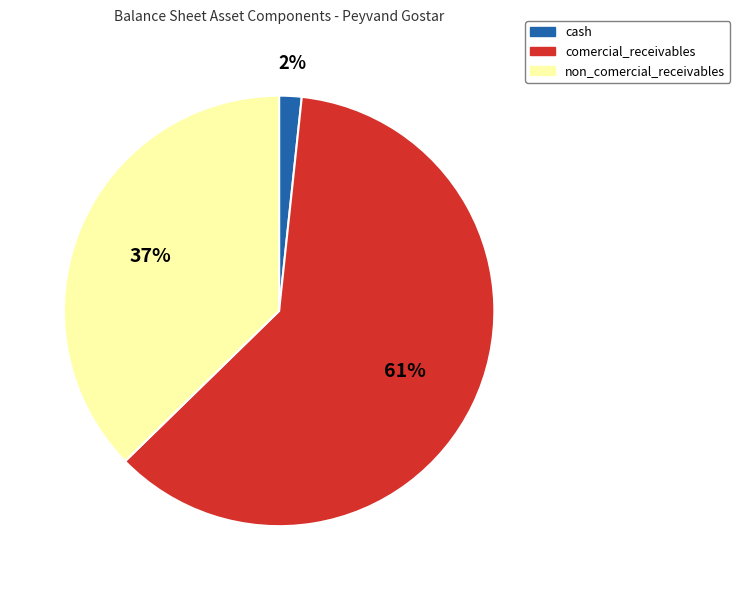

Which category has the smallest portion of the pie?

cash